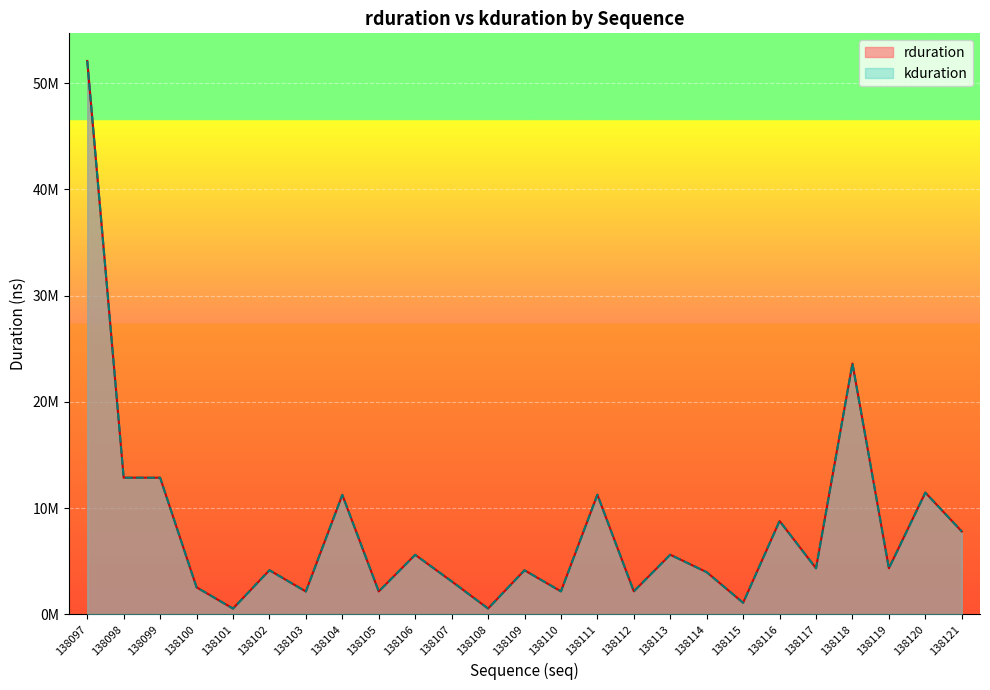

What is the sum of all rduration values?

200474147